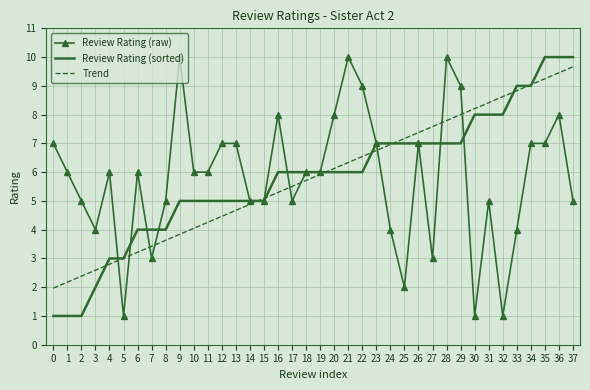

At which category is the sum across all series the highest?

36